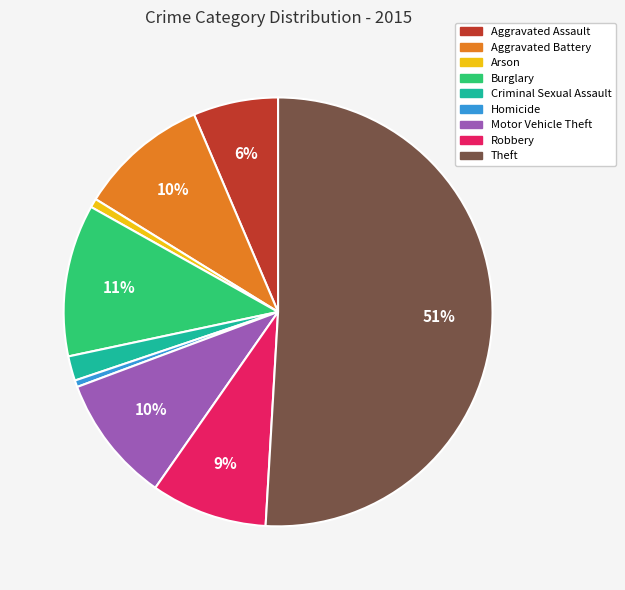

To the nearest percent, what is the average slice percentage?

11%